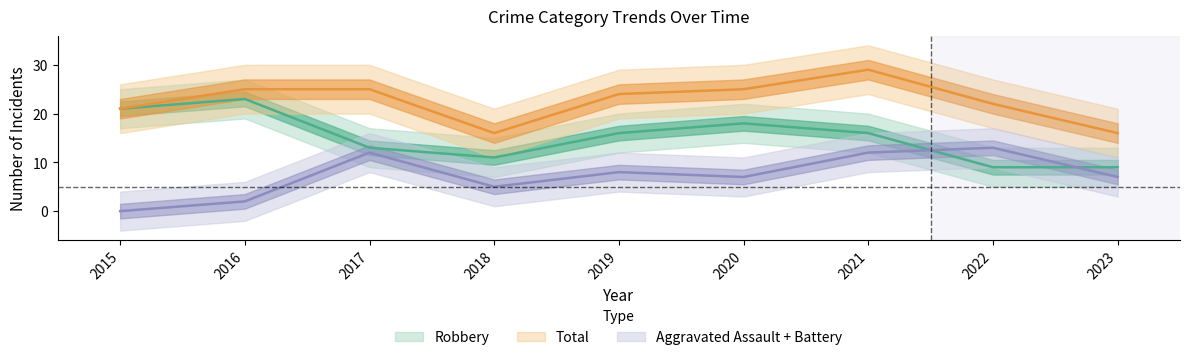

Which series has the largest total across all categories?

Total